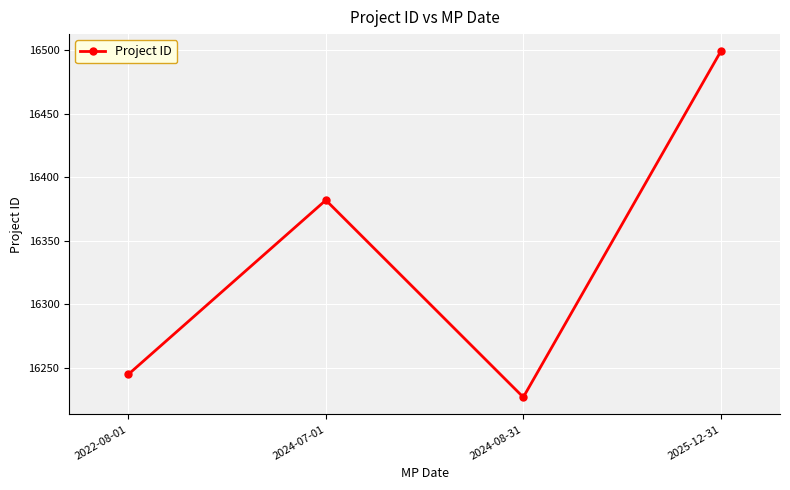

The chart shows a value of 16245 at 2022-08-01. True or false?

True